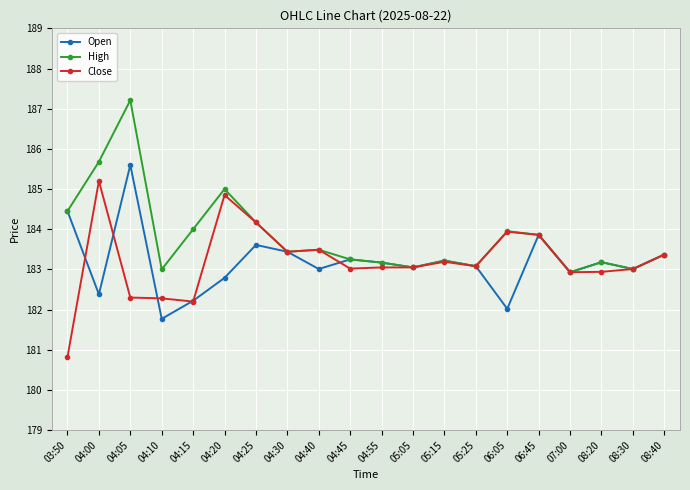

At which label does Open first exceed 183?

03:50